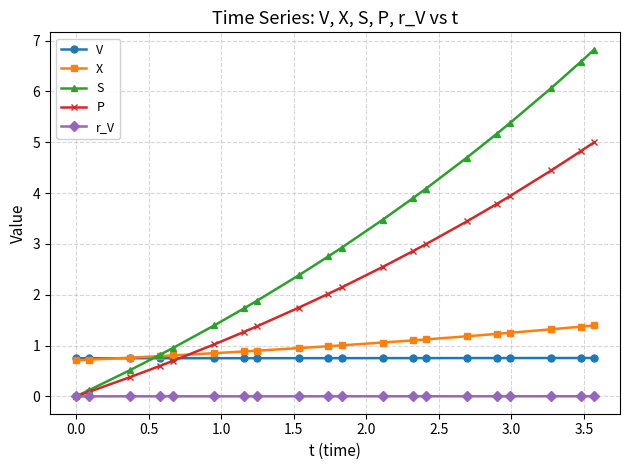

How many V values are between 0 and 1?

20